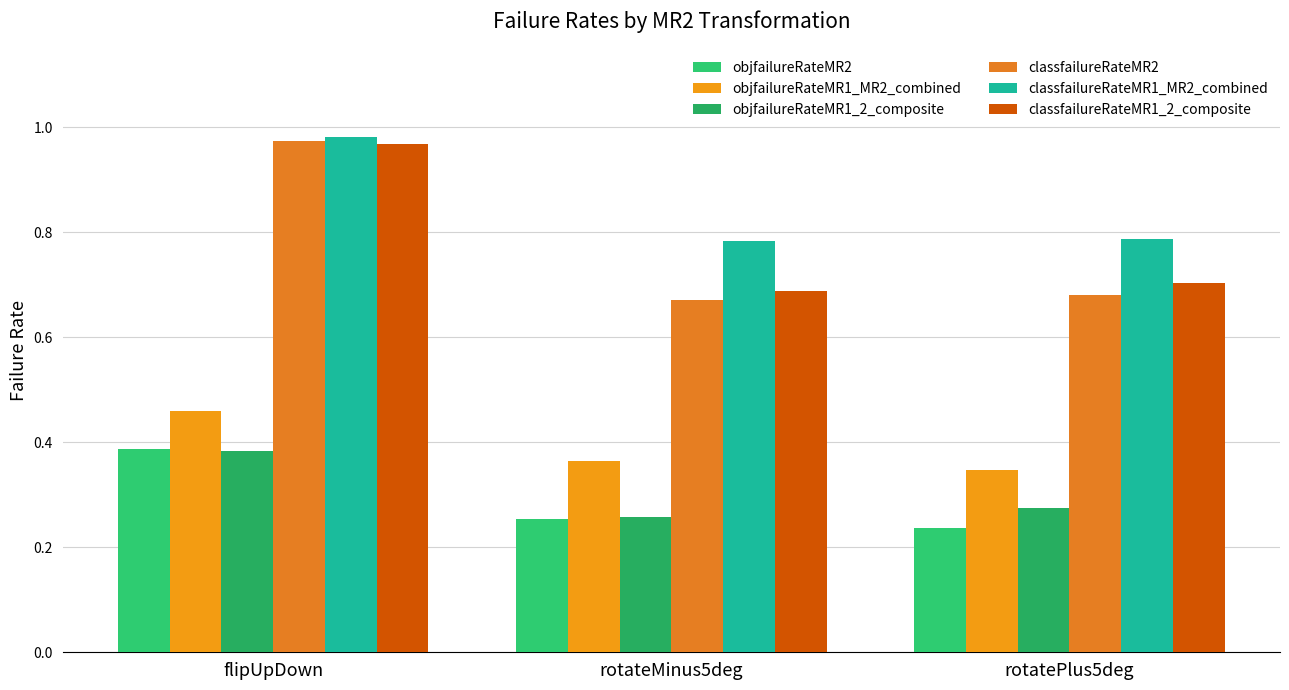

How many bars are there in each group?

6